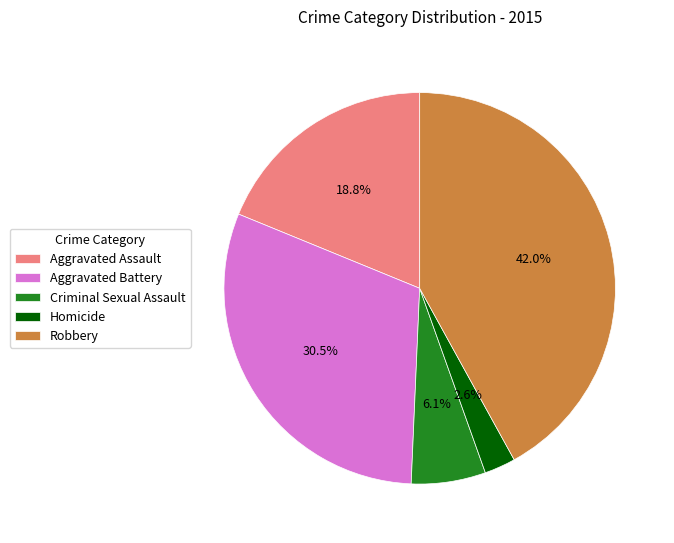

What is the ratio of the value at Homicide to the value at Robbery?

0.1